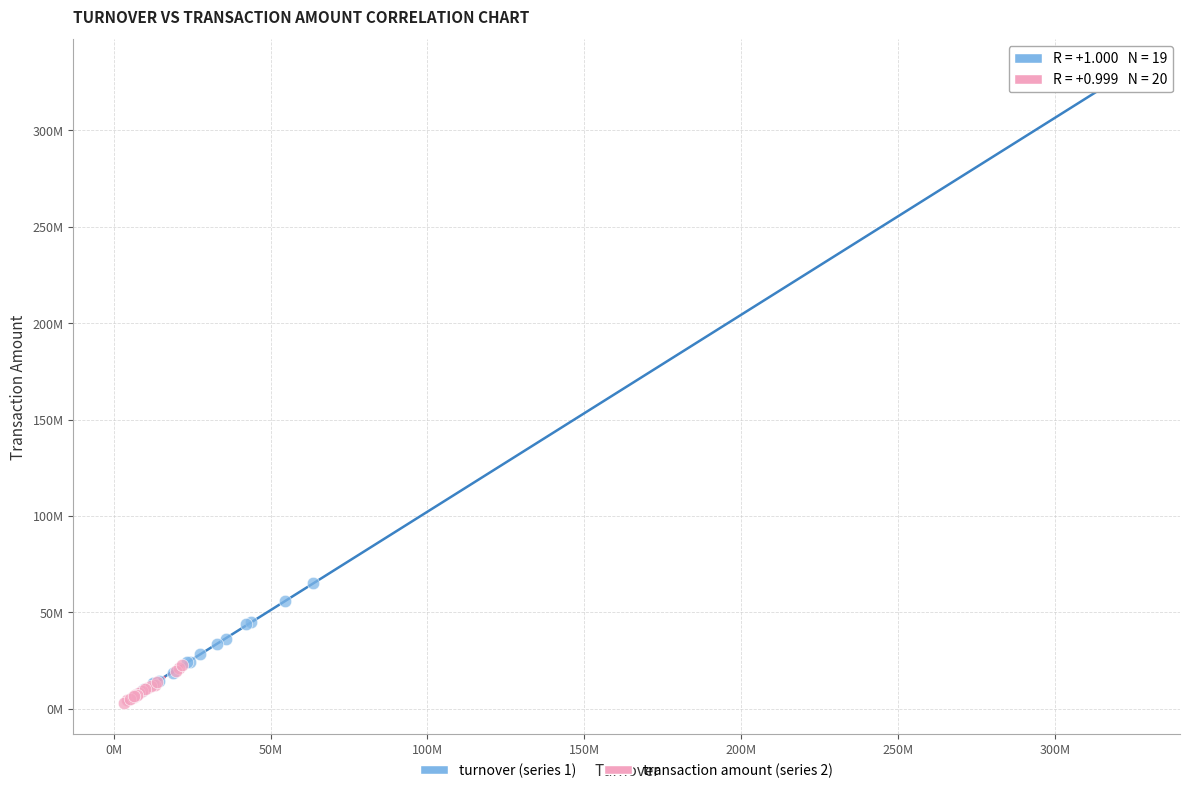

Which series reaches the minimum Y coordinate?

transaction amount (series 2)